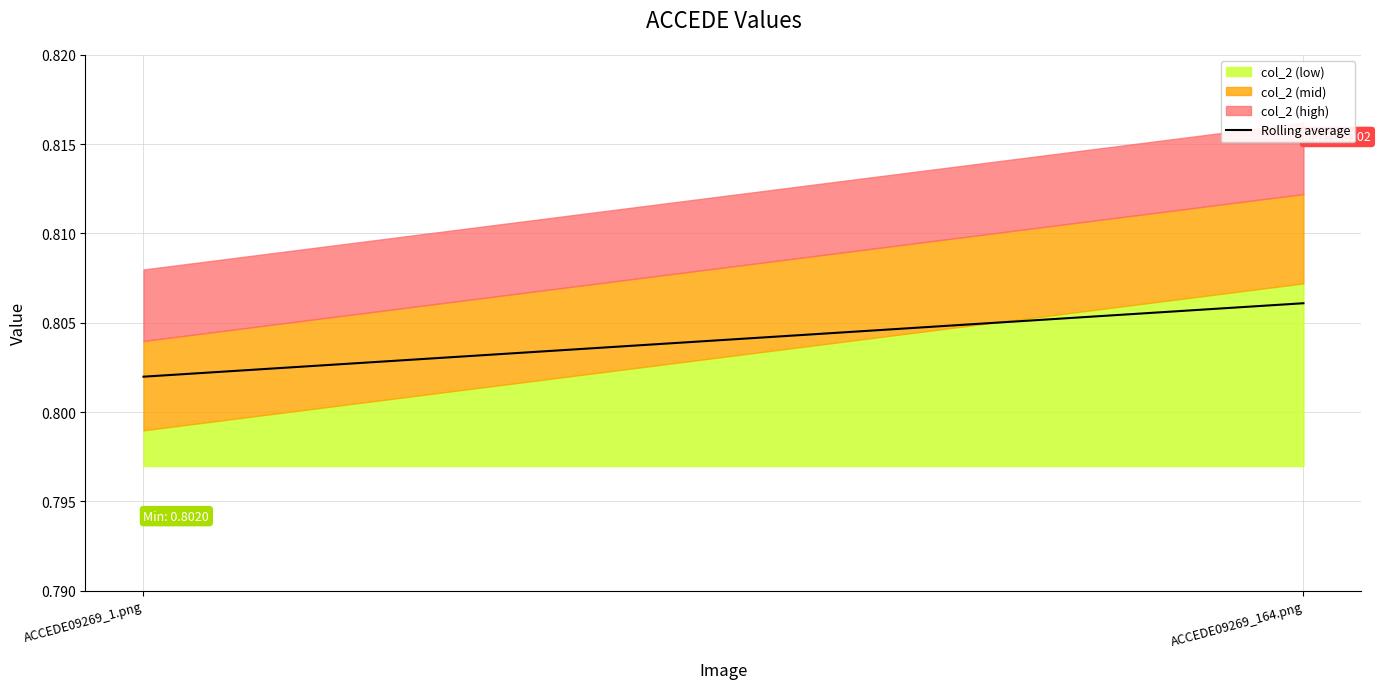

What is the sum of all values?

1.6